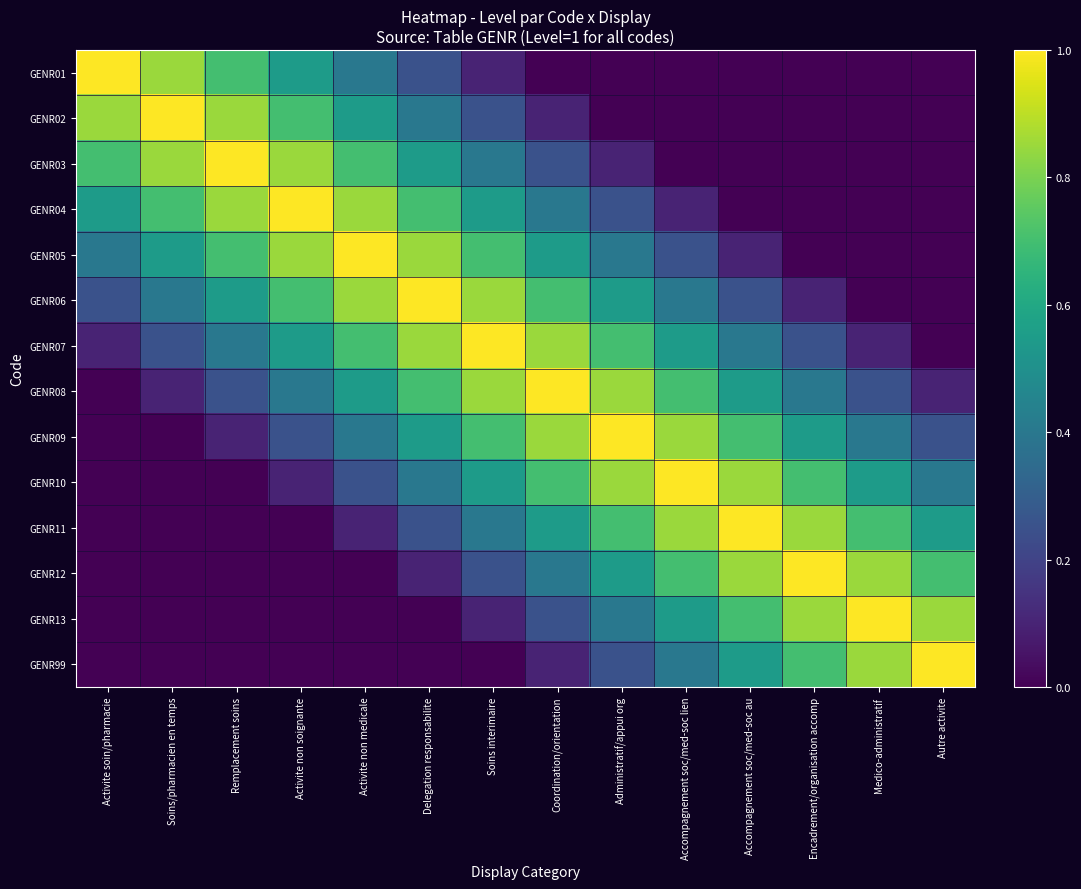

Count the number of data series in this chart.

14